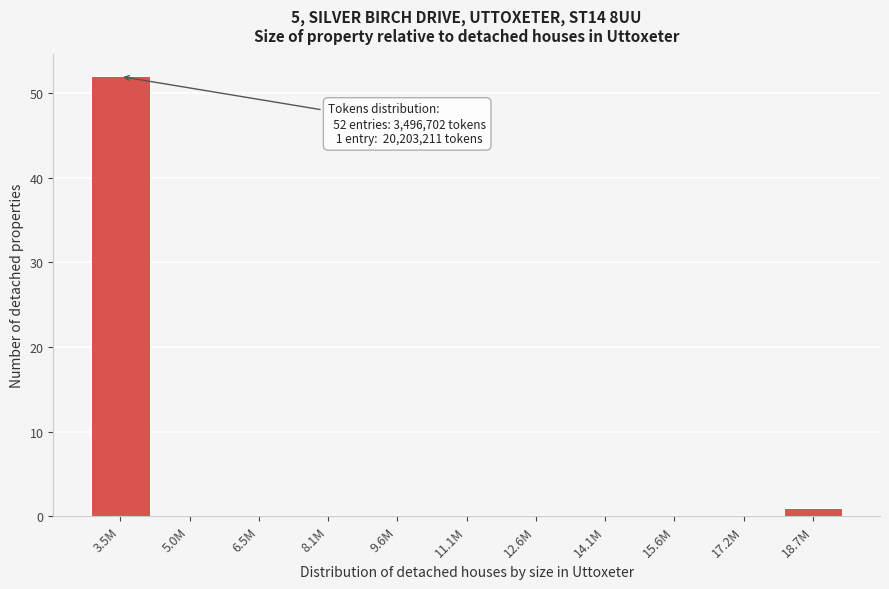

Reading left to right, list all the values displayed in this chart.

3.5M=52	5.0M=0	6.5M=0	8.1M=0	9.6M=0	11.1M=0	12.6M=0	14.1M=0	15.6M=0	17.2M=0	18.7M=1